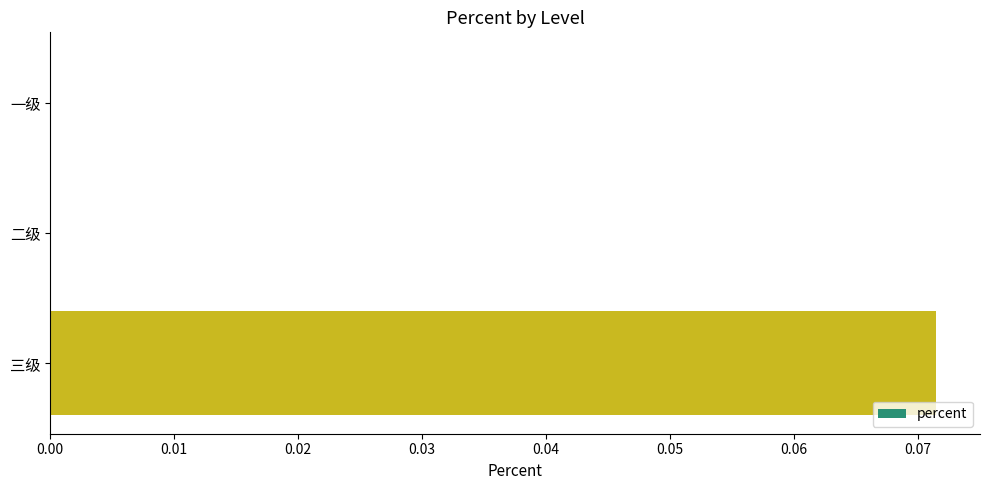

The value at 二级 is 0.0. True or false?

True